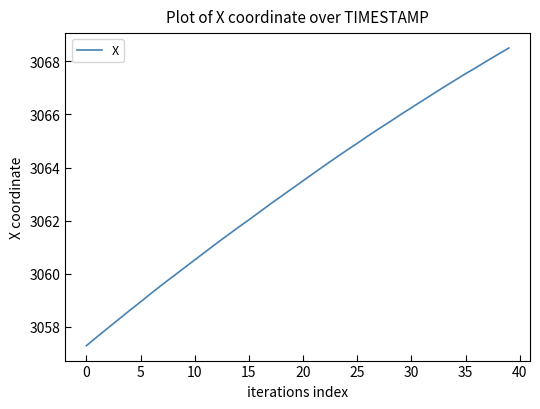

What is the maximum value shown in the chart?

3068.5